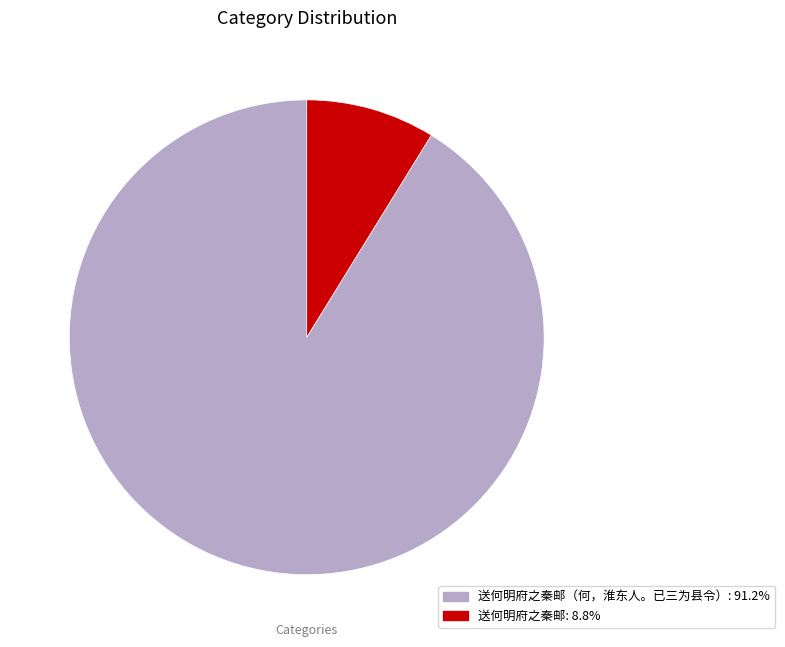

Count the number of slices in the pie.

2